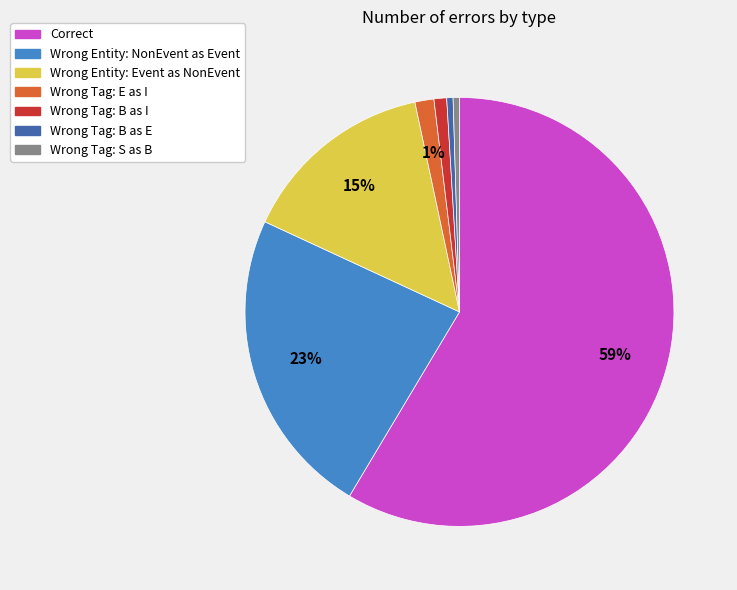

Is there any slice that represents more than half of the pie?

Yes